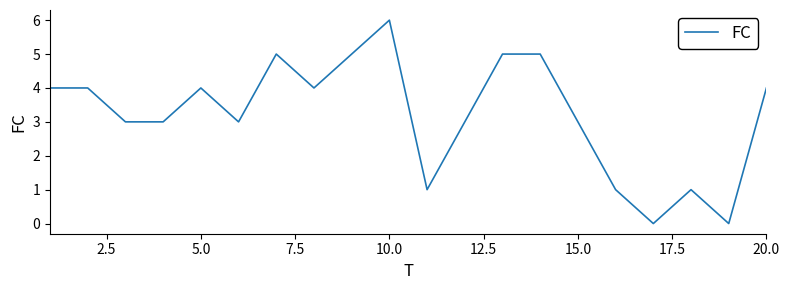

What is the difference between the maximum and minimum values?

6